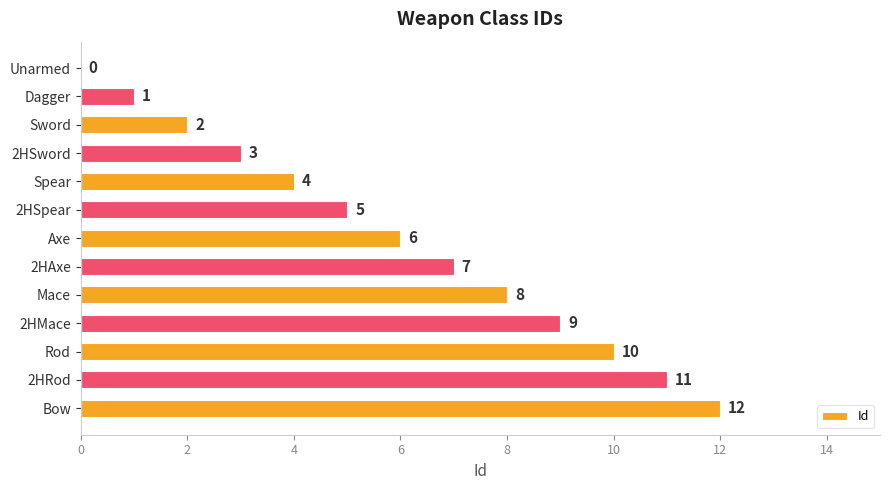

The value at 2HSword is 3. True or false?

True